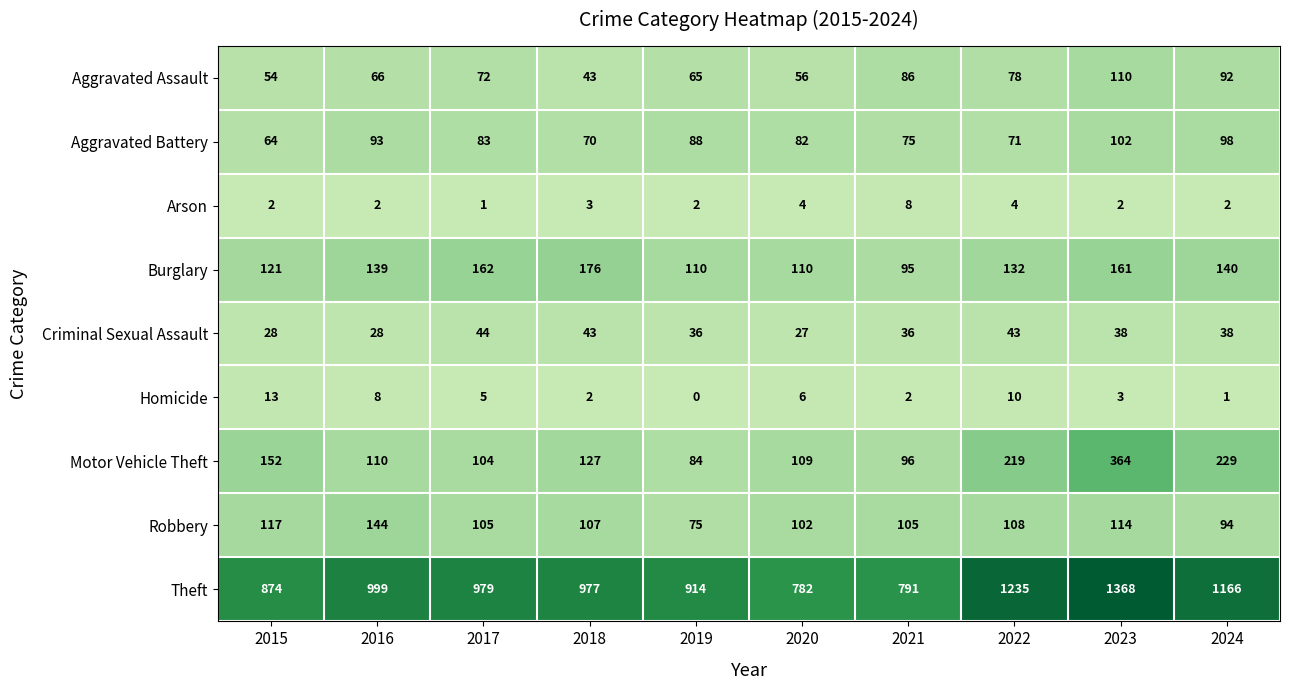

What is the greatest value displayed?

1368